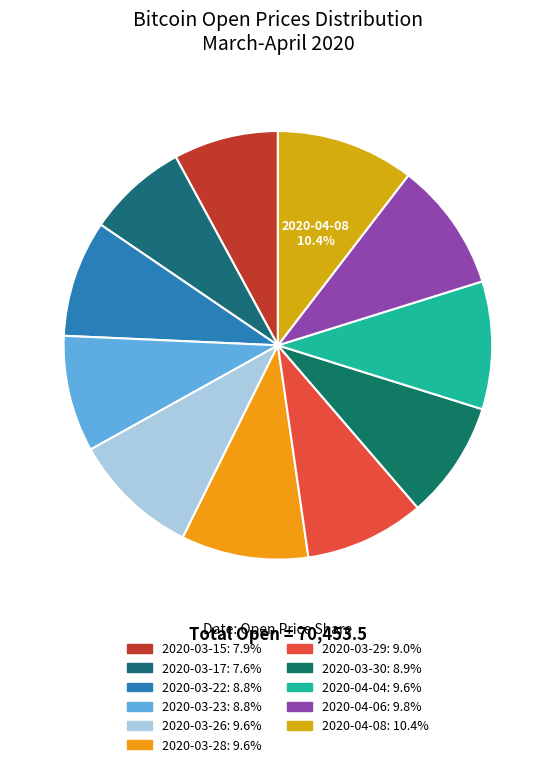

To the nearest percent, what is the combined percentage of 2020-04-04 and 2020-04-06?

19%